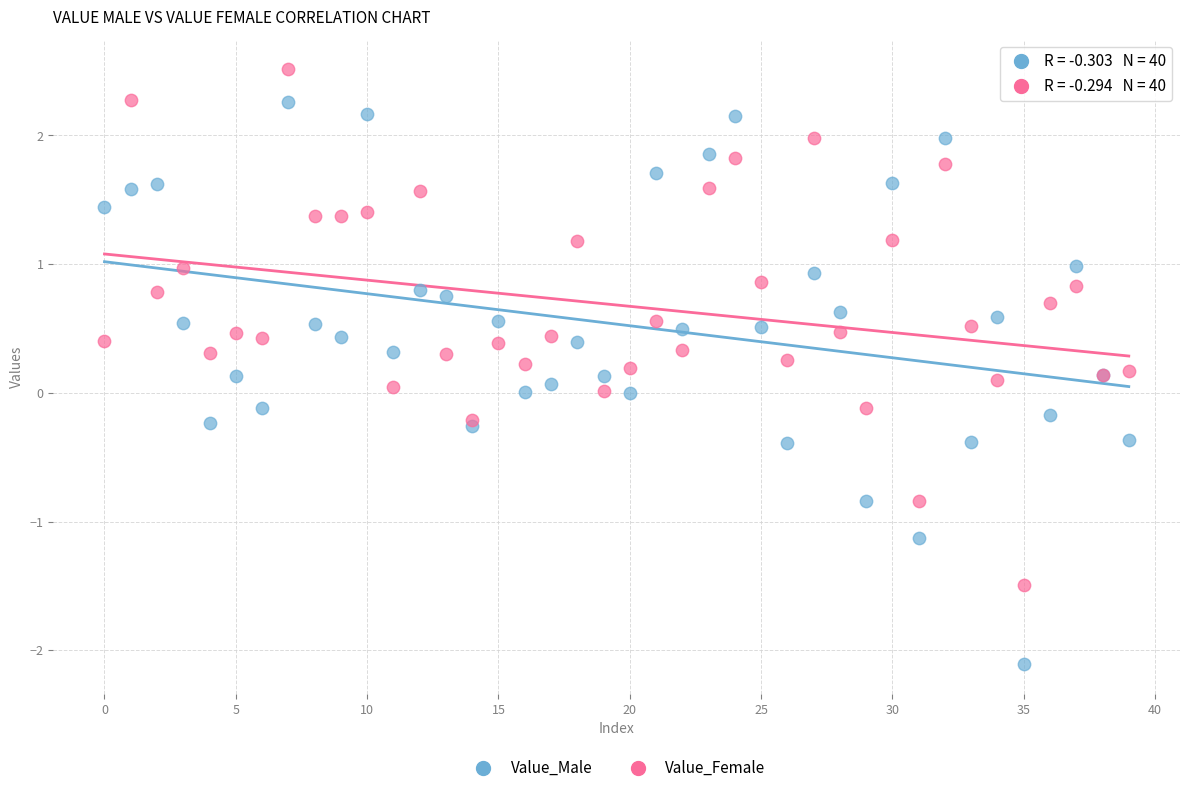

Which series reaches the minimum Y coordinate?

Value_Male